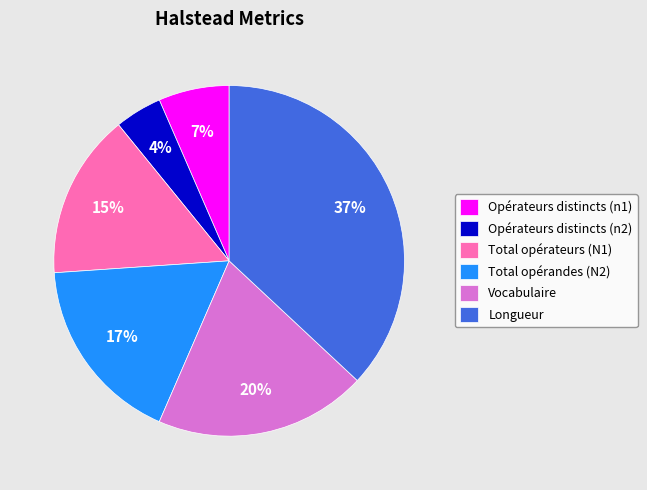

Which slice is the largest?

Longueur